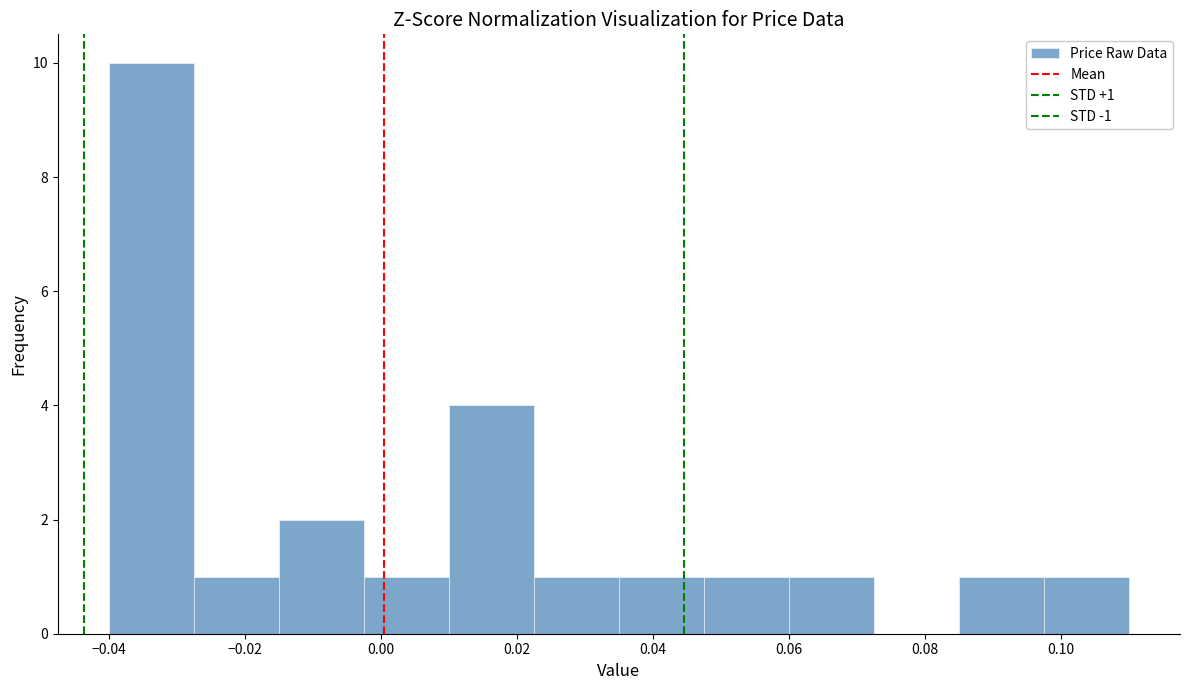

Which range on the x-axis has the tallest bar?

-0.040 to -0.028